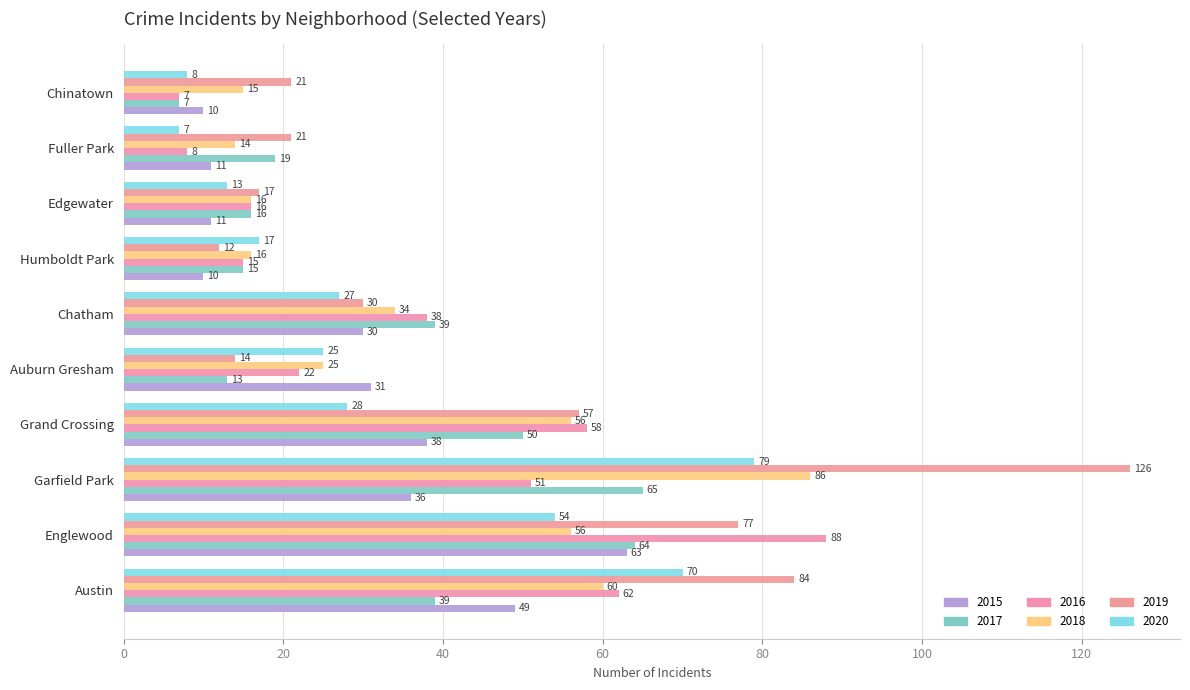

How many data points in 2017 are less than 39?

5